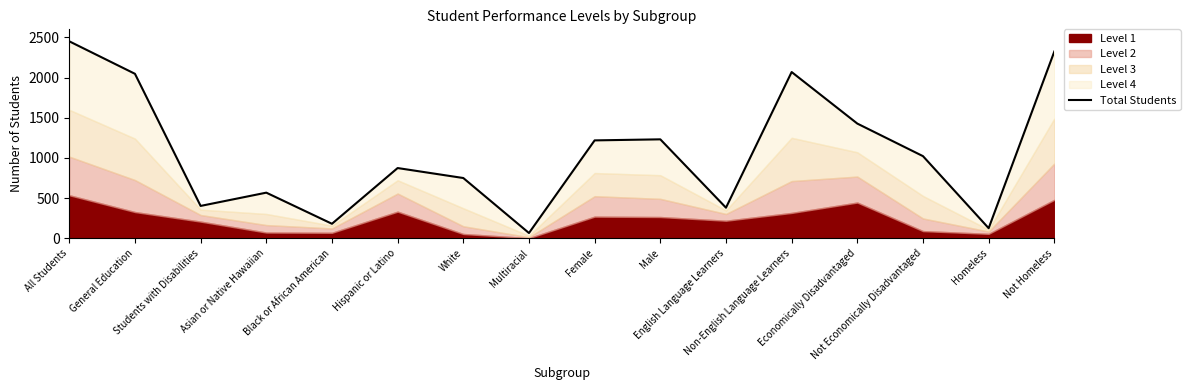

At which category does the chart reach its minimum across all series?

Multiracial